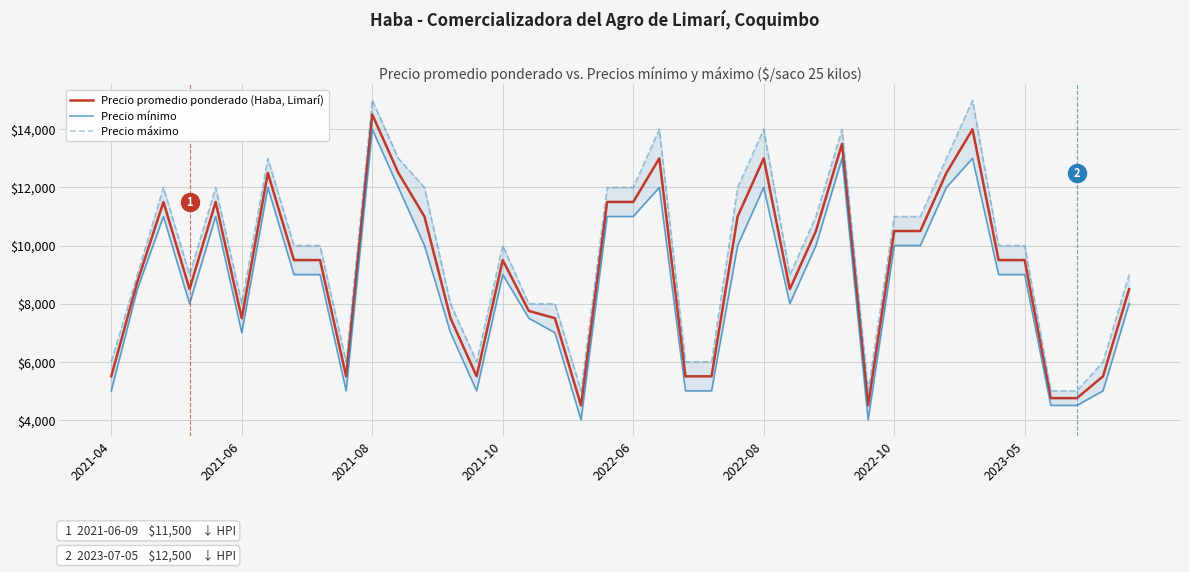

True or false: Precio mínimo and Precio promedio ponderado (Haba, Limarí) cross at least once.

False